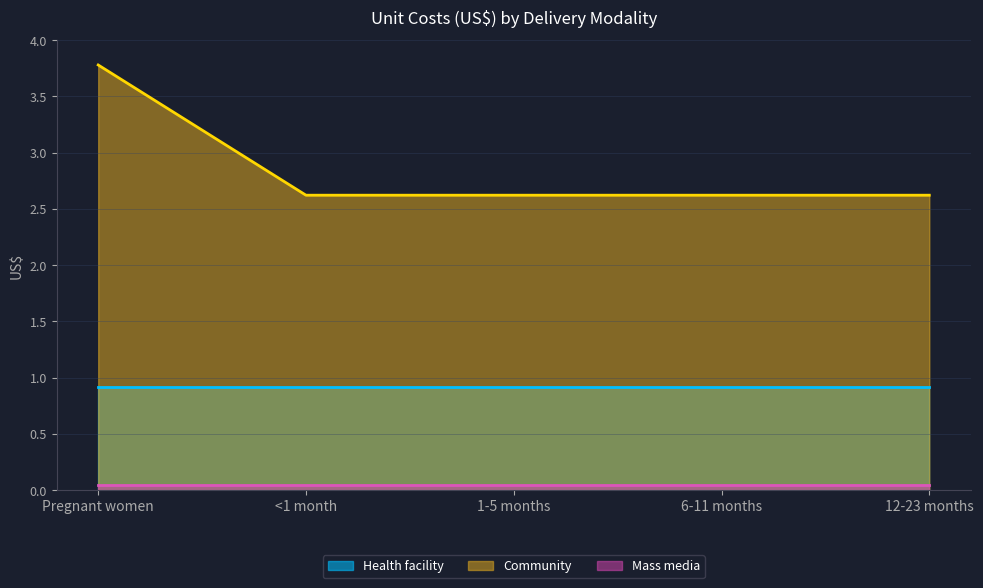

Between <1 month and Pregnant women, which is larger?

<1 month